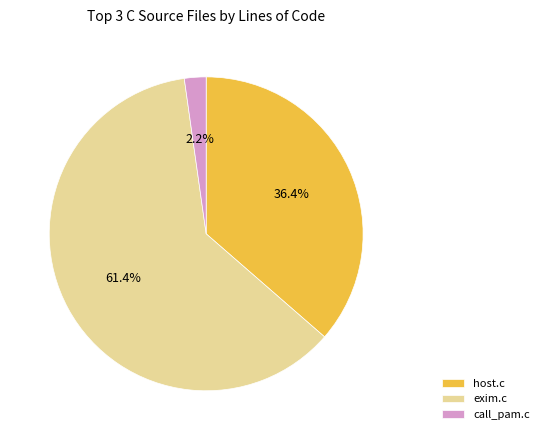

What percentage is the exim.c slice, to the nearest percent?

61%